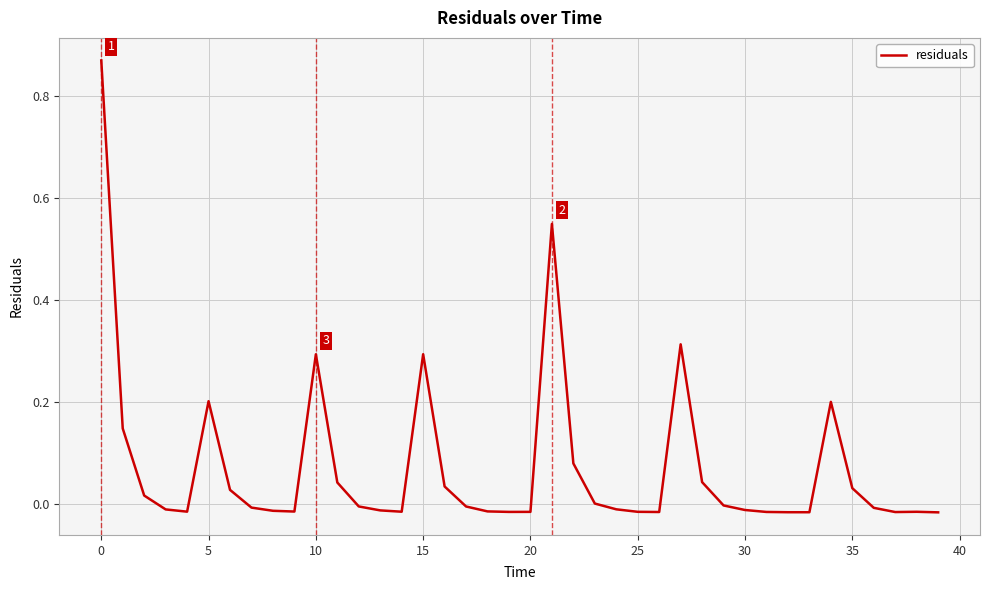

The value at 5 is 0.1. True or false?

False